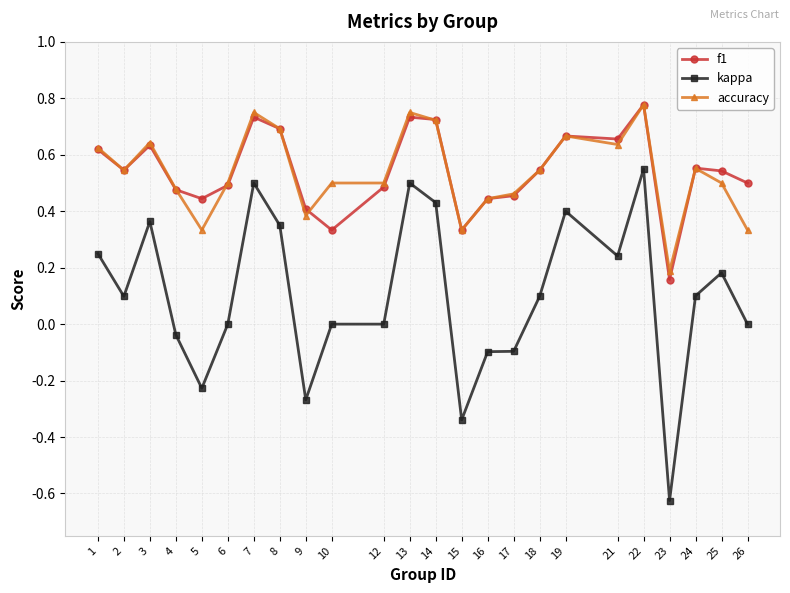

Does the chart display data point markers on the line(s)?

Yes